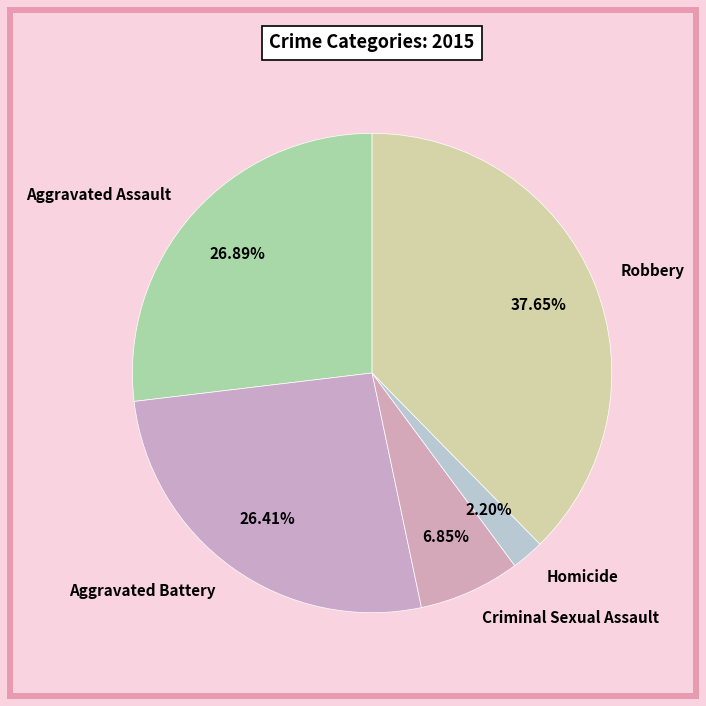

Is it true that Homicide is 12% of the pie?

False